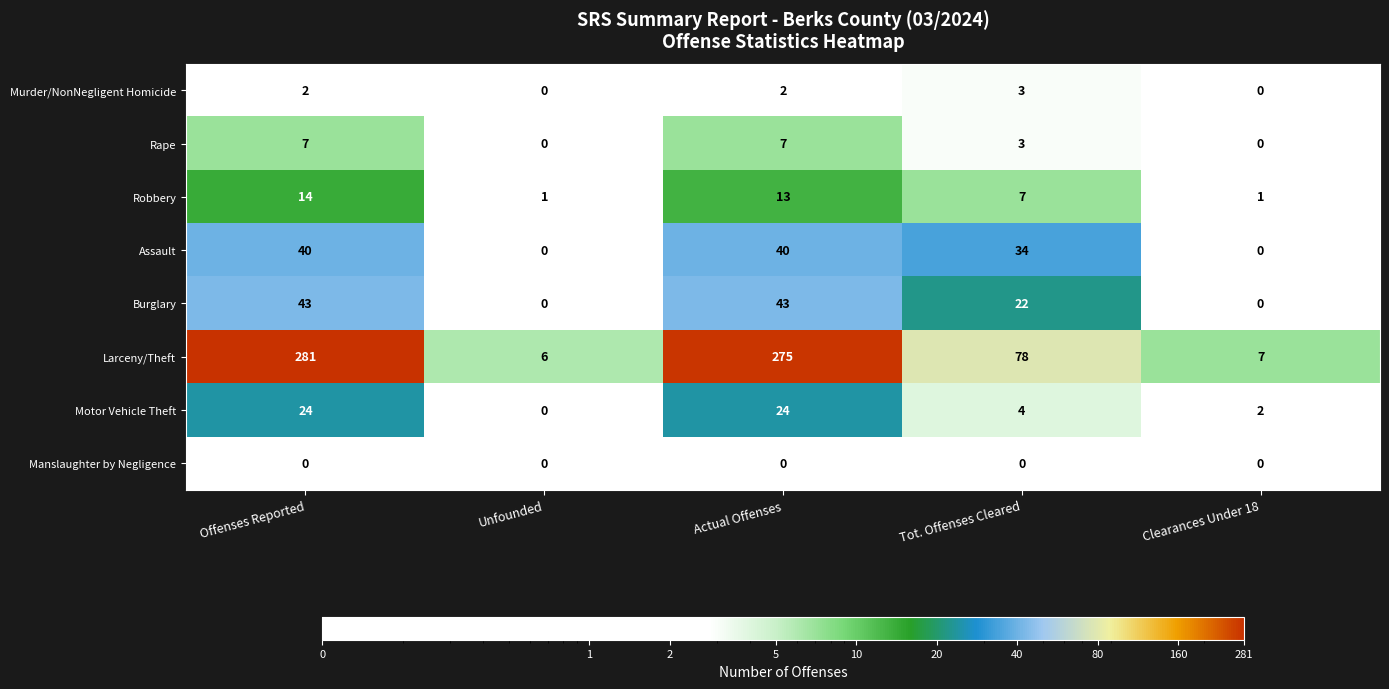

Which series has the largest total across all categories?

Larceny/Theft